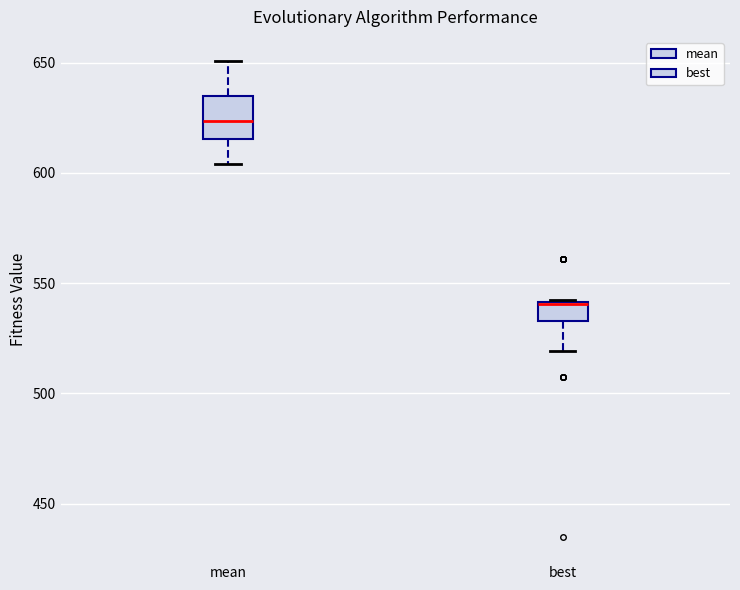

Reading left to right, read every box against the y-axis: the position of its median line, the range the box covers, and the ends of its whiskers. The values are not printed on the chart, so give them approximately, as read against the axis.

mean: median 625, box 615 to 635, whiskers 605 to 650
best: median 540, box 535 to 540, whiskers 520 to 540